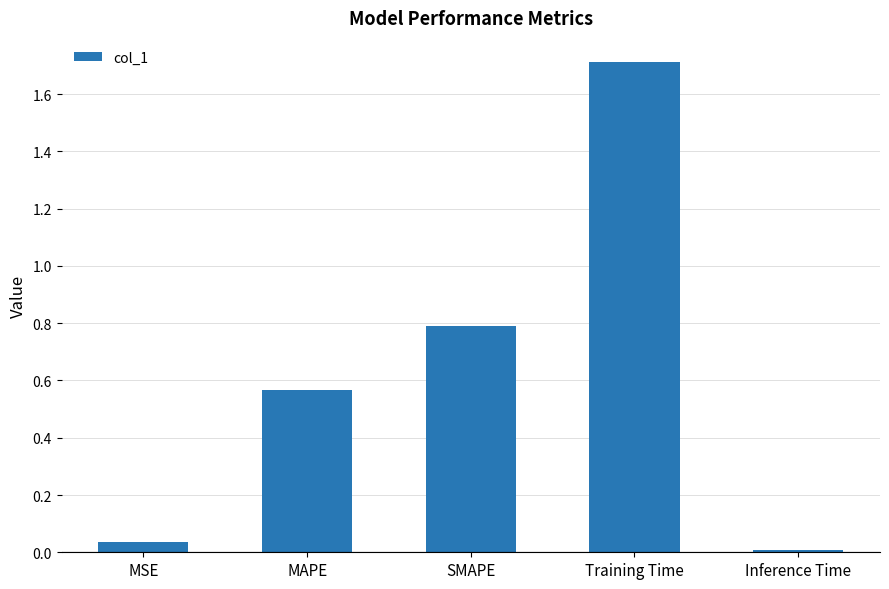

Rank the categories by value from lowest to highest.

Inference Time, MSE, MAPE, SMAPE, Training Time